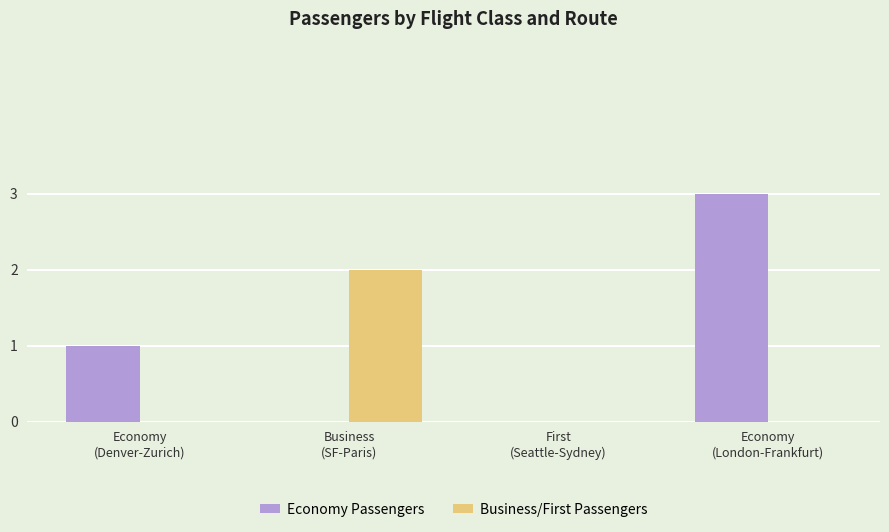

What is the maximum value for Economy Passengers?

3